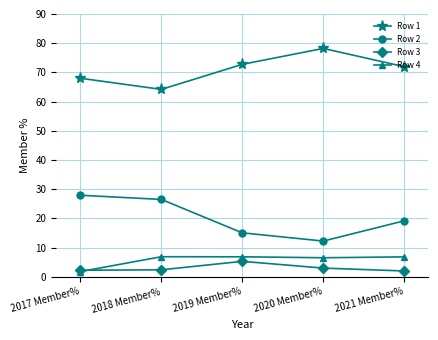

Rank the series at 2021 Member% from highest to lowest value.

Row 1, Row 2, Row 4, Row 3